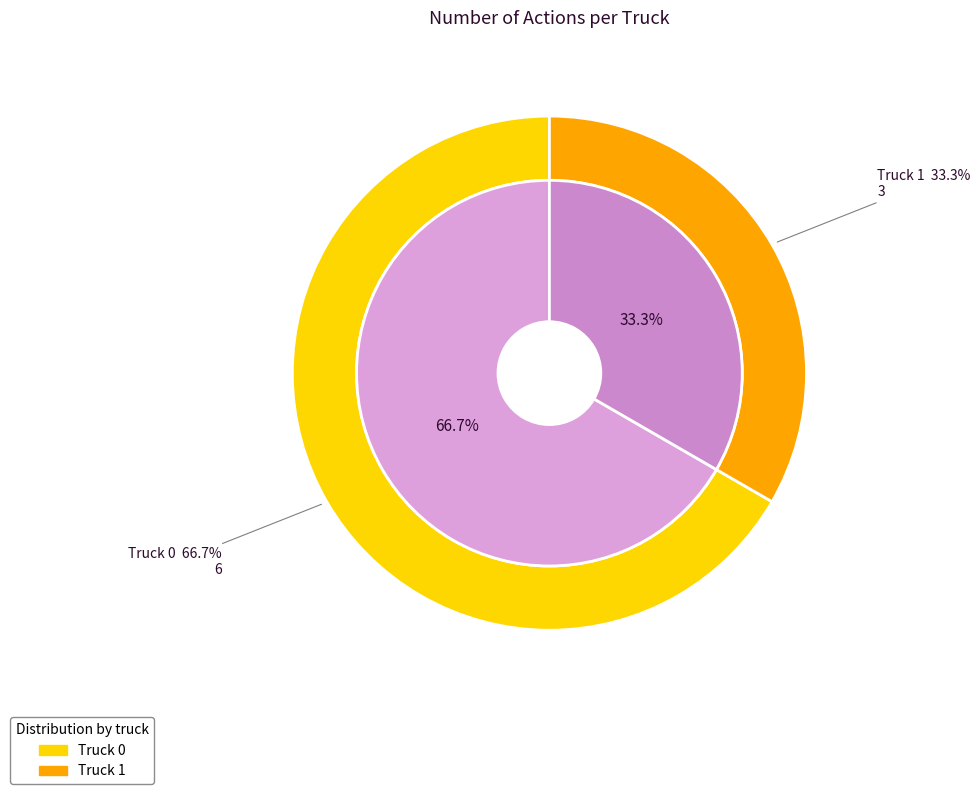

Is it true that Truck 1 is 22% of the pie?

False